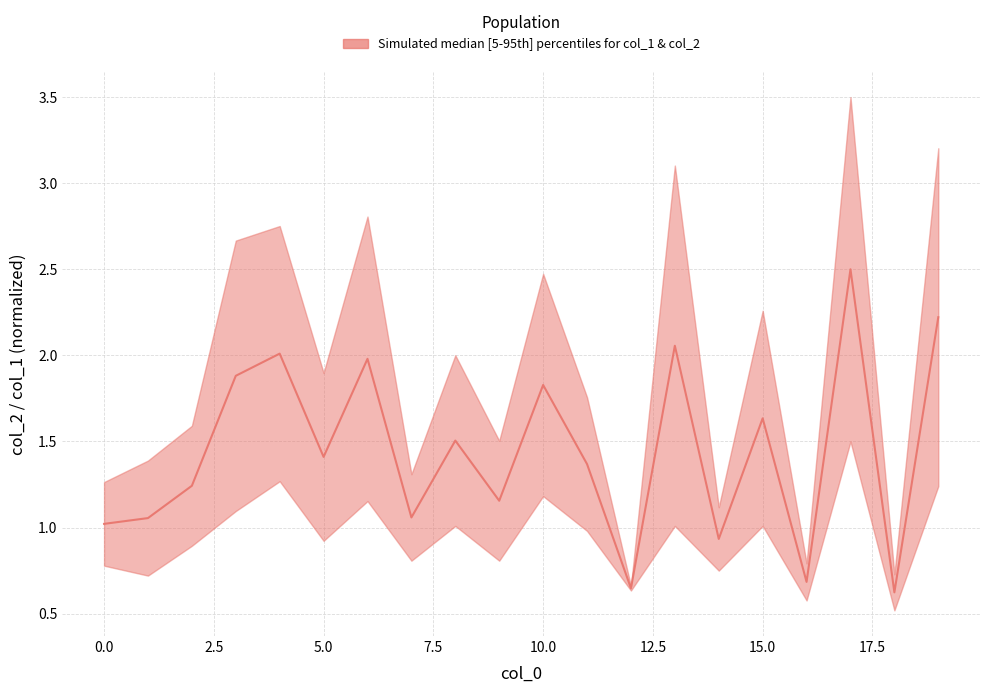

Rank the categories by value from lowest to highest.

18, 12, 16, 14, 0, 1, 7, 9, 2, 11, 5, 8, 15, 10, 3, 6, 4, 13, 19, 17